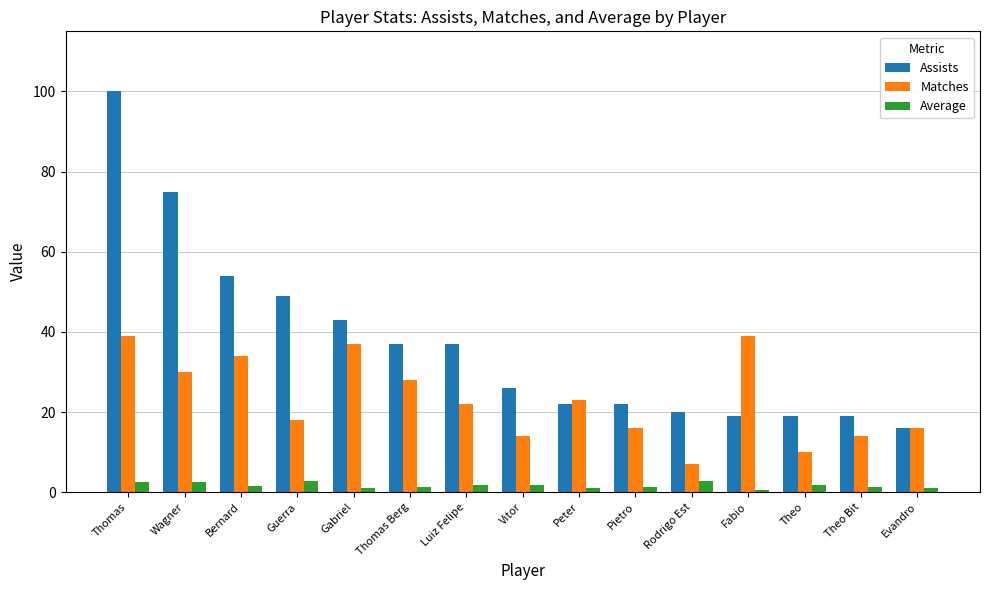

What is the label of the 11th bar from the left?

Rodrigo Est